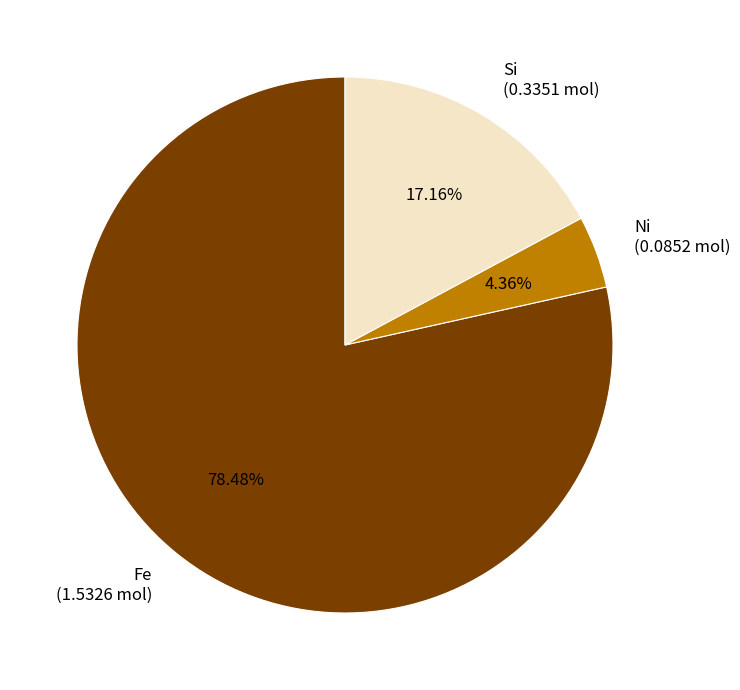

Is there a majority slice in this chart?

Yes